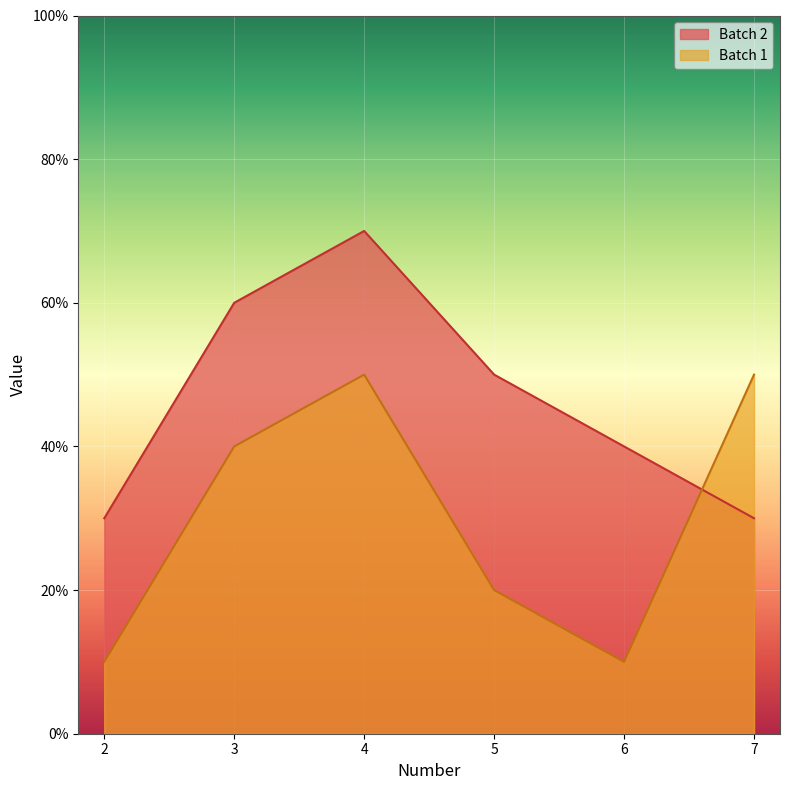

Between 2 and 5, which is larger?

5